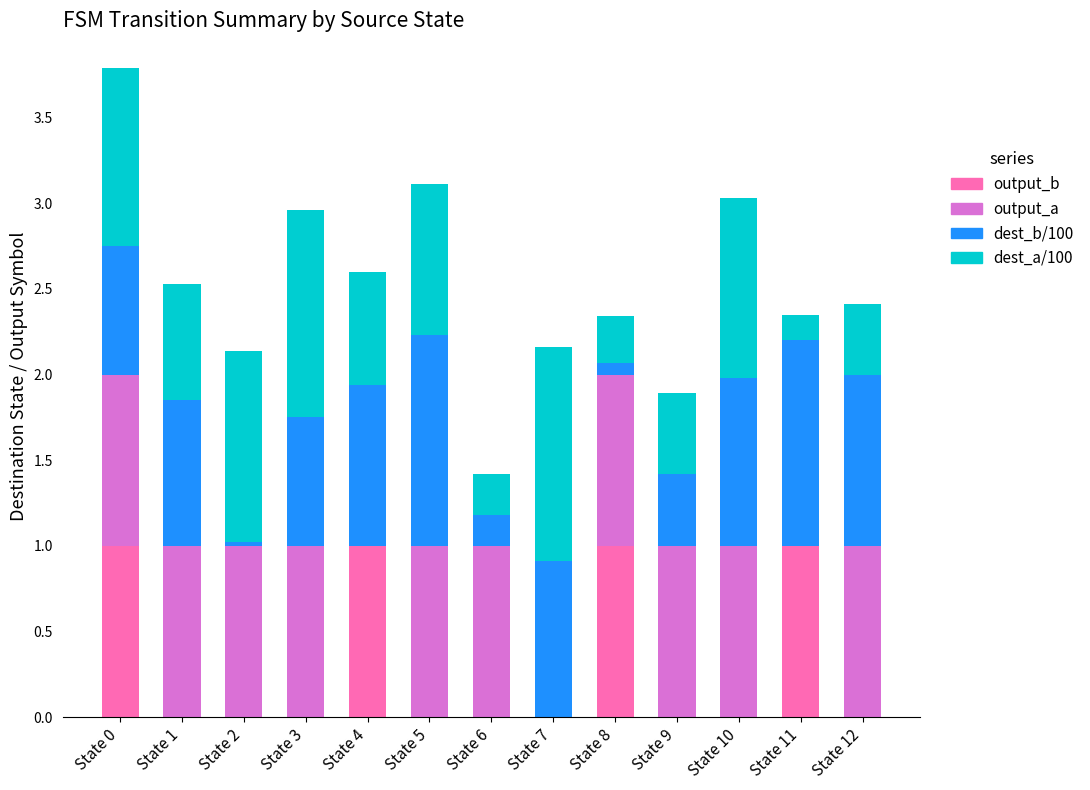

The value of output_b at State 8 is 0.7. True or false?

False